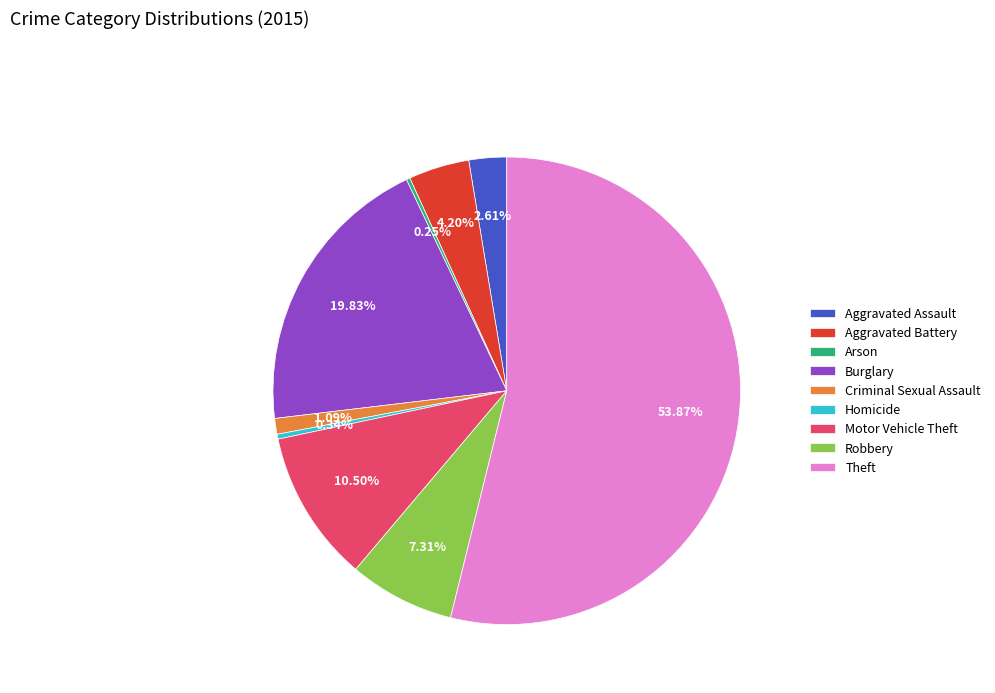

Which category has the biggest portion of the pie?

Theft